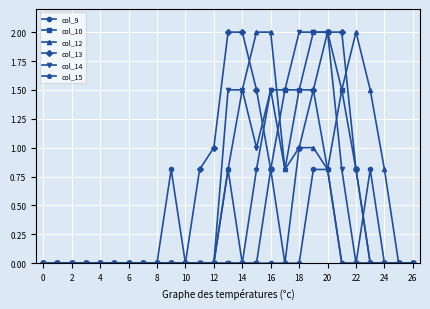

The col_15 series shows 0.6 at 0. True or false?

False